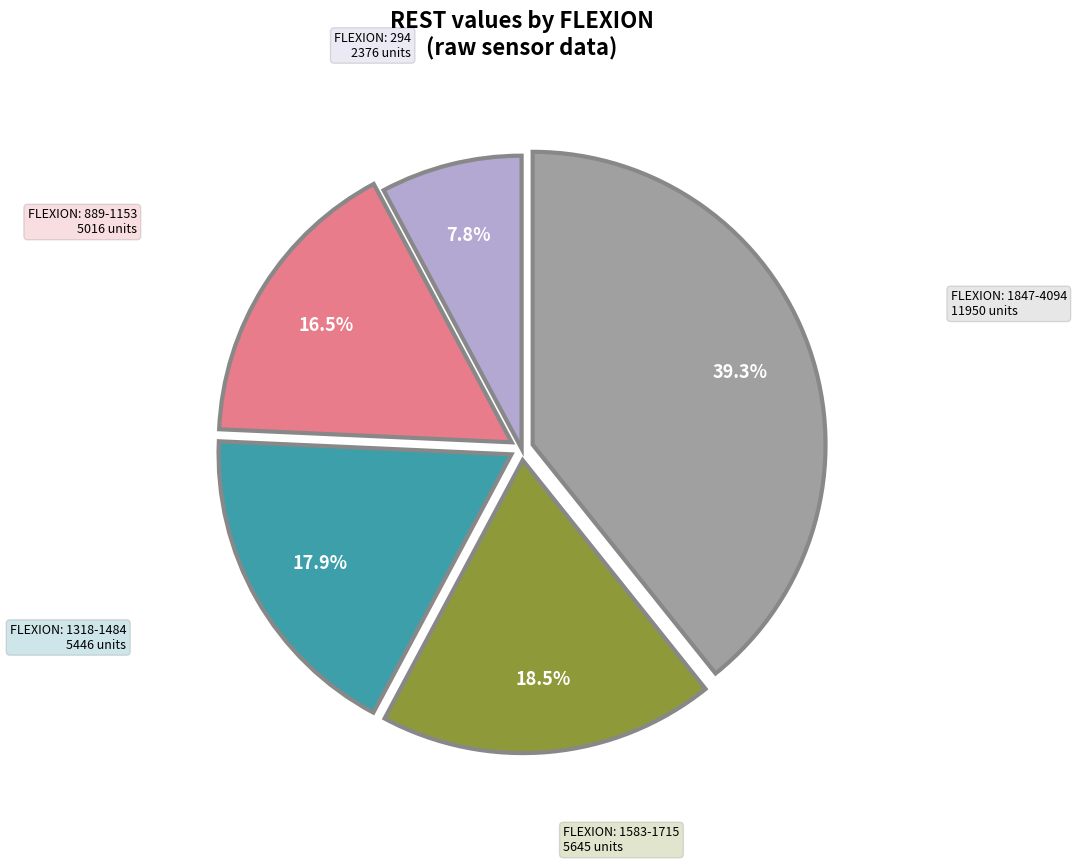

How many segments does this pie chart have?

5